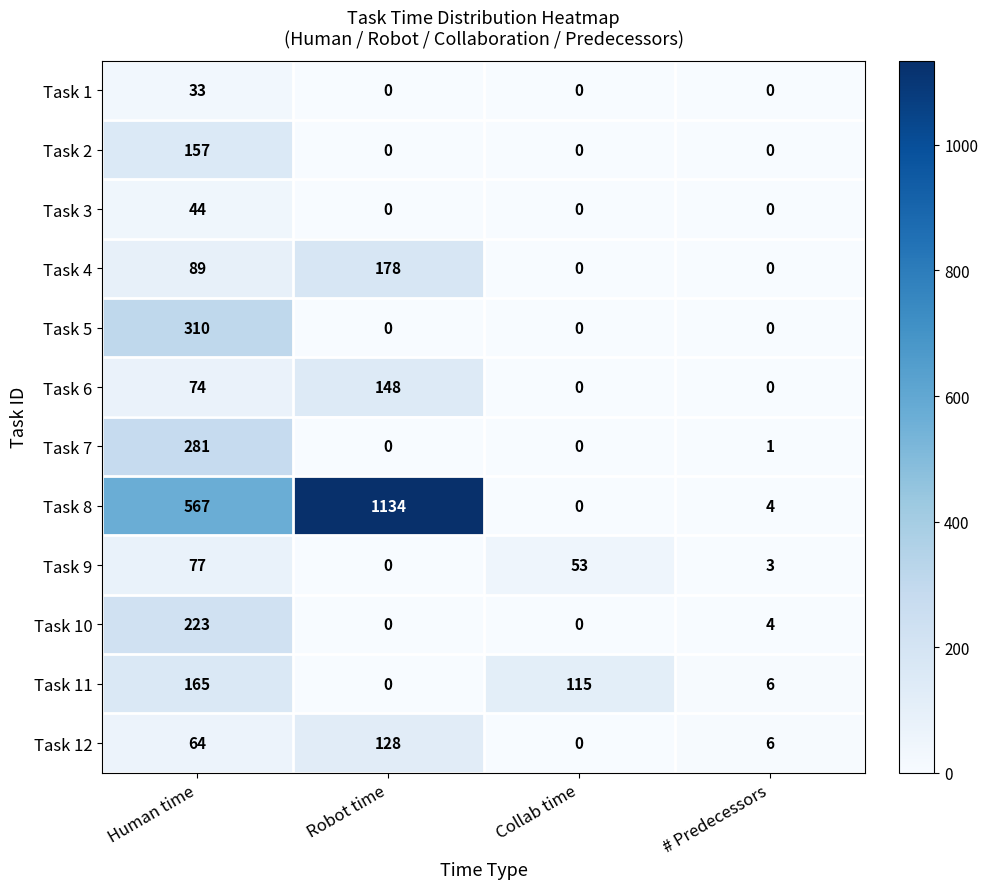

Where is Task 9 nearest to the value 38?

Collab time